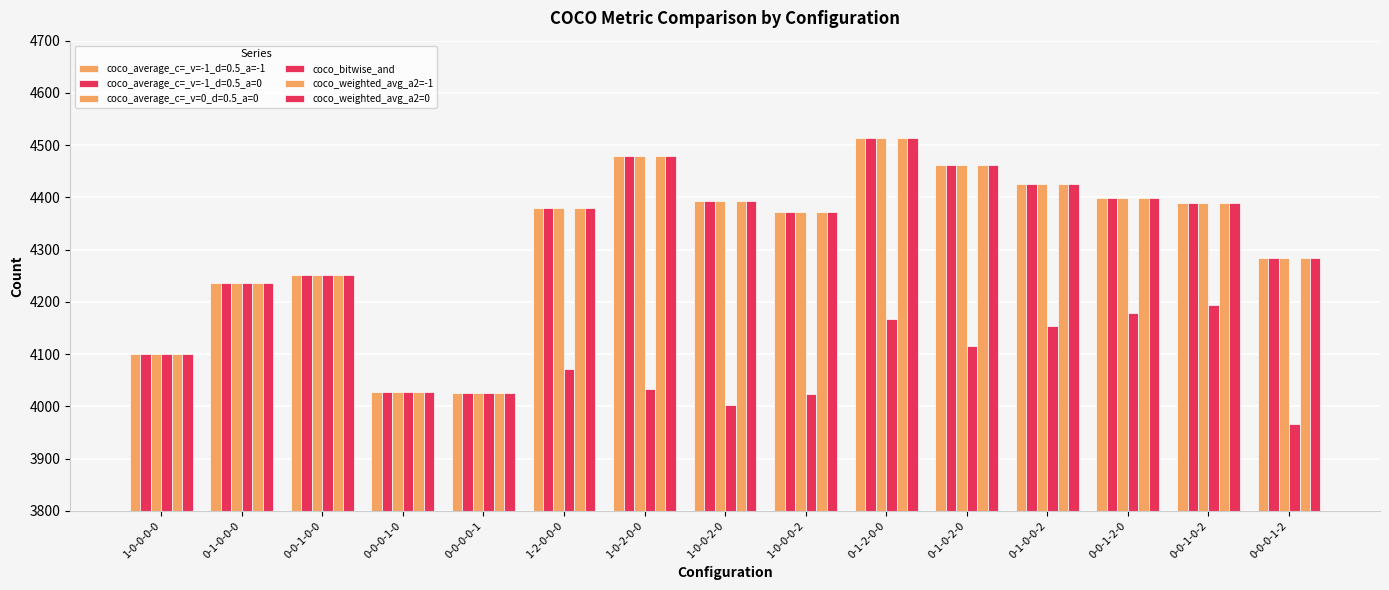

How many data points in coco_average_c=_v=-1_d=0.5_a=0 are less than 4379?

7